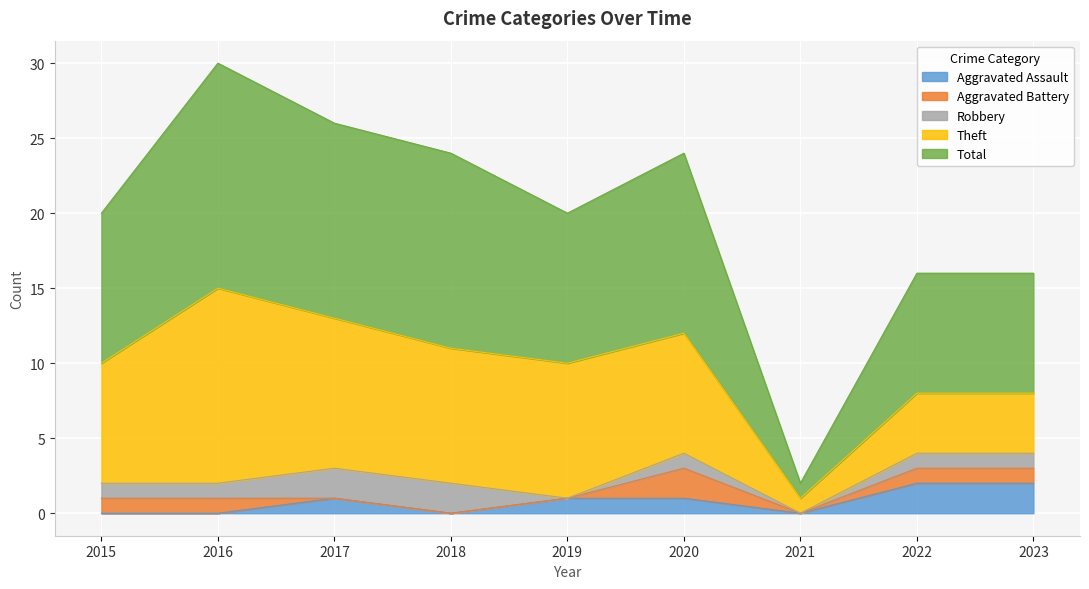

Reading left to right, list all the values displayed in this chart.

Aggravated Assault: 0	0	1	0	1	1	0	2	2
Aggravated Battery: 1	1	0	0	0	2	0	1	1
Robbery: 1	1	2	2	0	1	0	1	1
Theft: 8	13	10	9	9	8	1	4	4
Total: 10	15	13	13	10	12	1	8	8